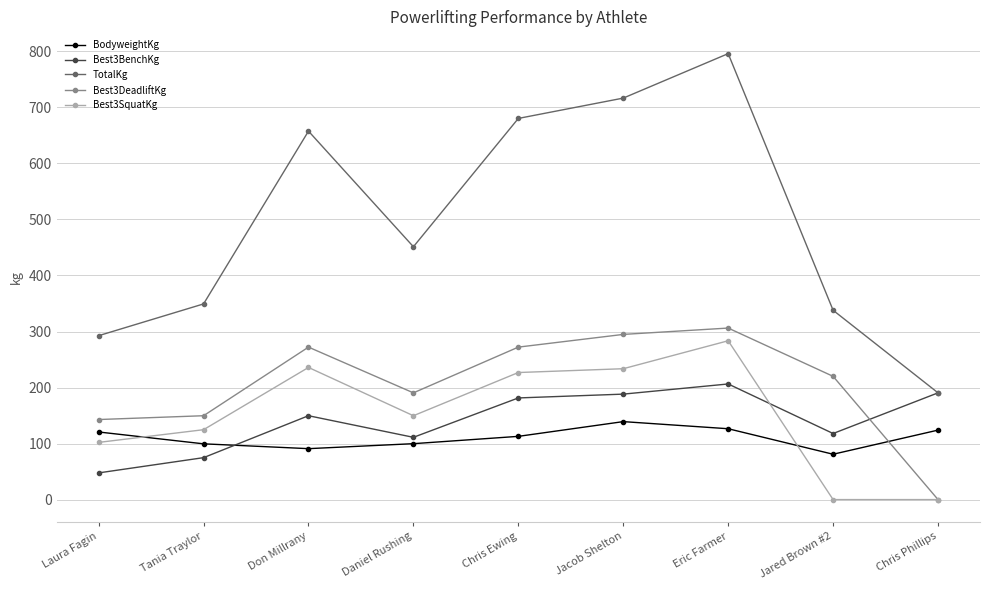

Which series has the largest range (max minus min)?

TotalKg